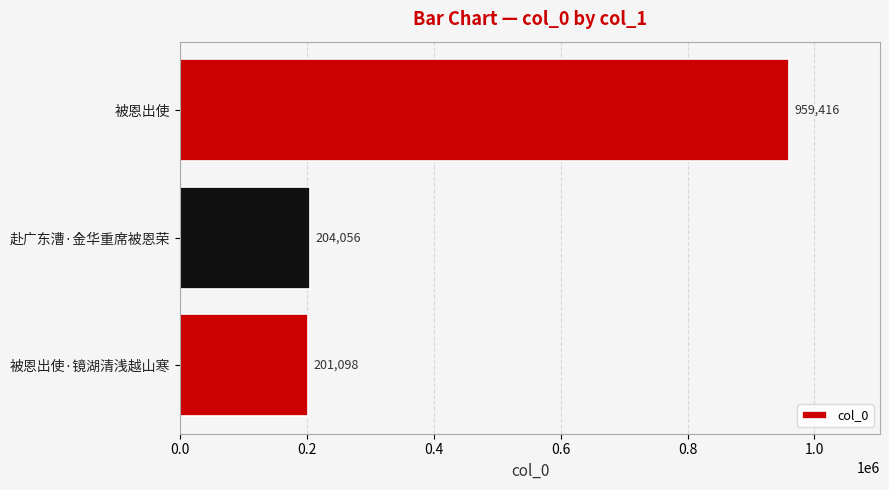

Is it true that the value at 赴广东漕·金华重席被恩荣 is 58123?

False